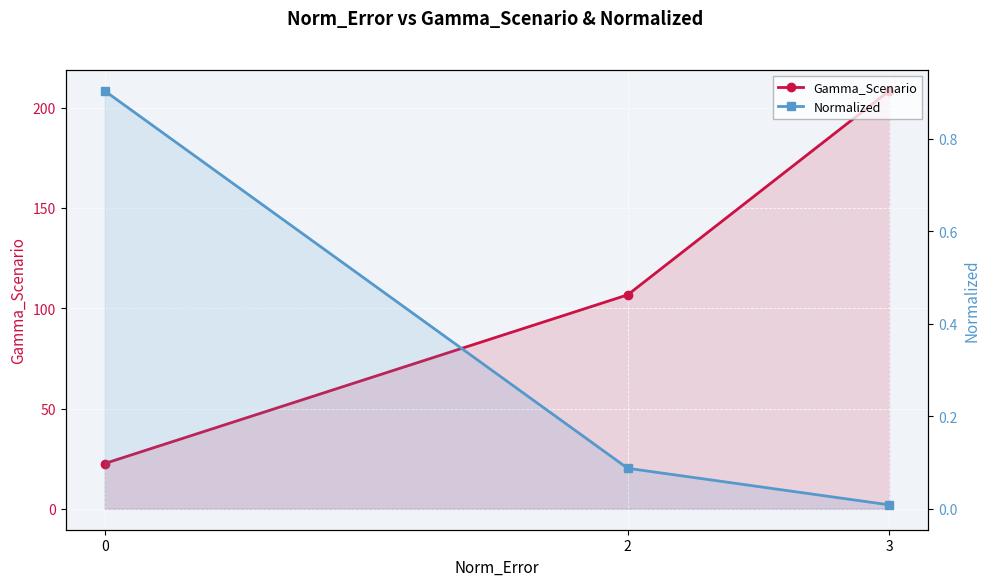

Reading left to right, extract all data points from this chart.

Gamma_Scenario: 22.6	106.7	208.3
Normalized: 0.9	0.1	0.0